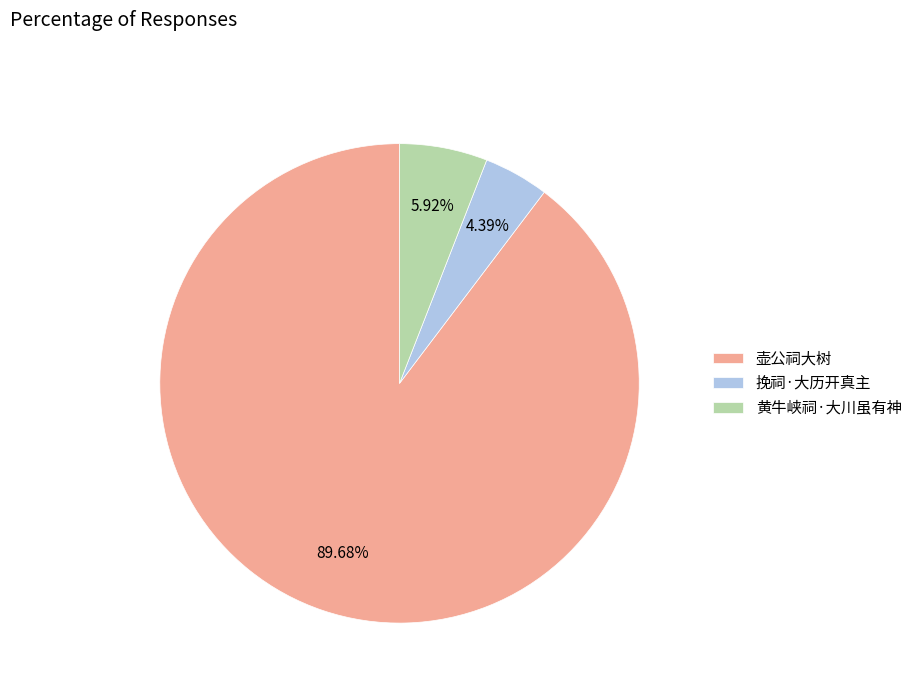

Is it true that 黄牛峡祠·大川虽有神 is 6% of the pie?

True